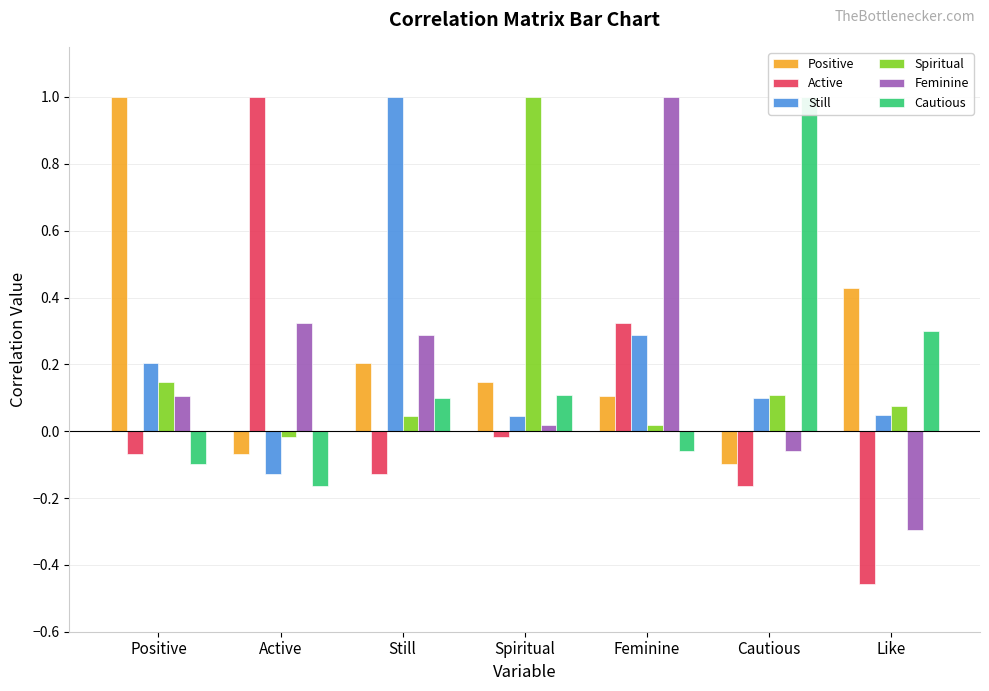

The value of Active at Still is -0.1. True or false?

True